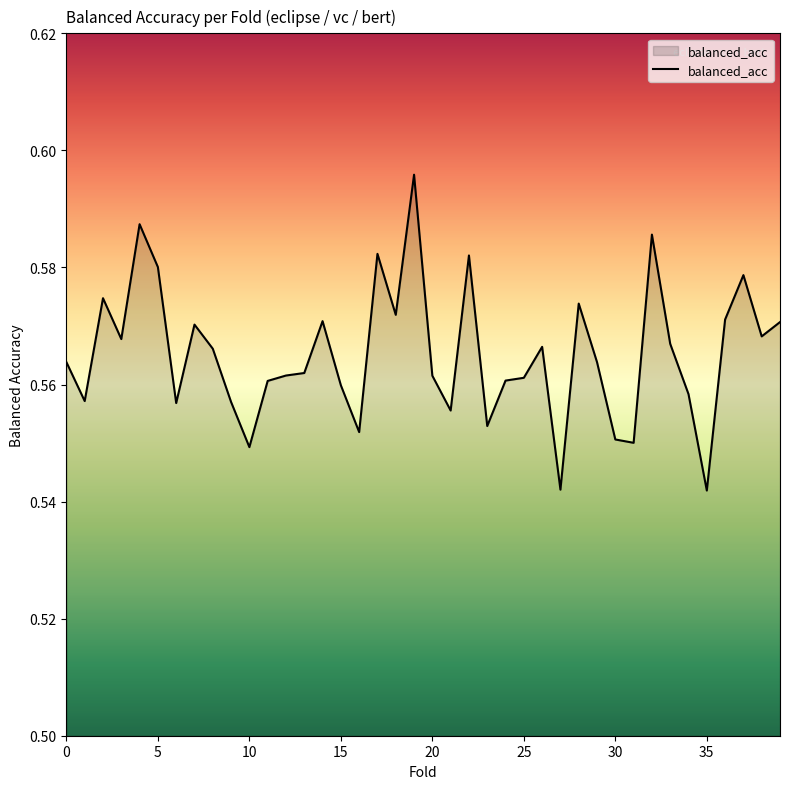

Count the values in the range 0 to 1.

40